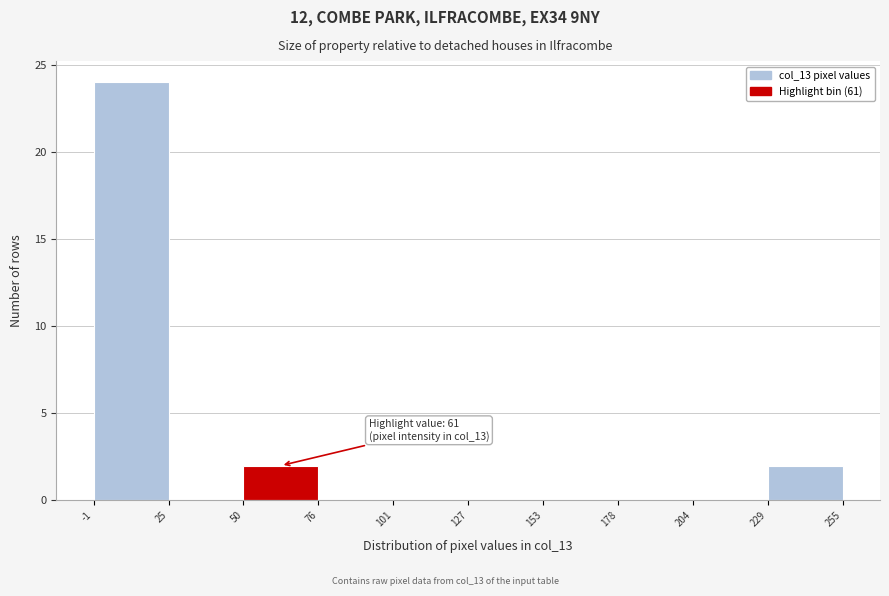

Which range on the x-axis has the tallest bar?

-1 to 25